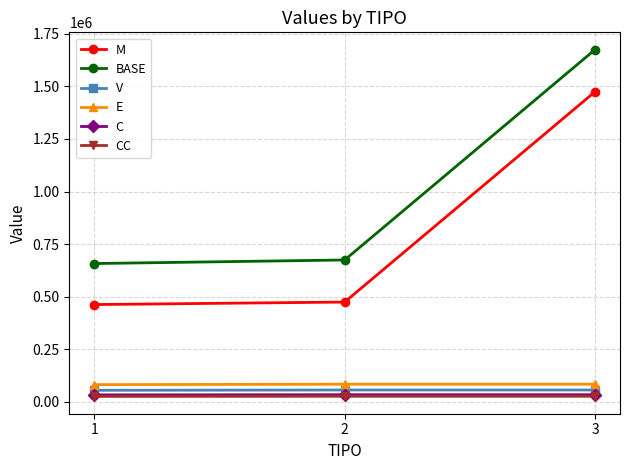

Where does the V series first go above 56162?

2